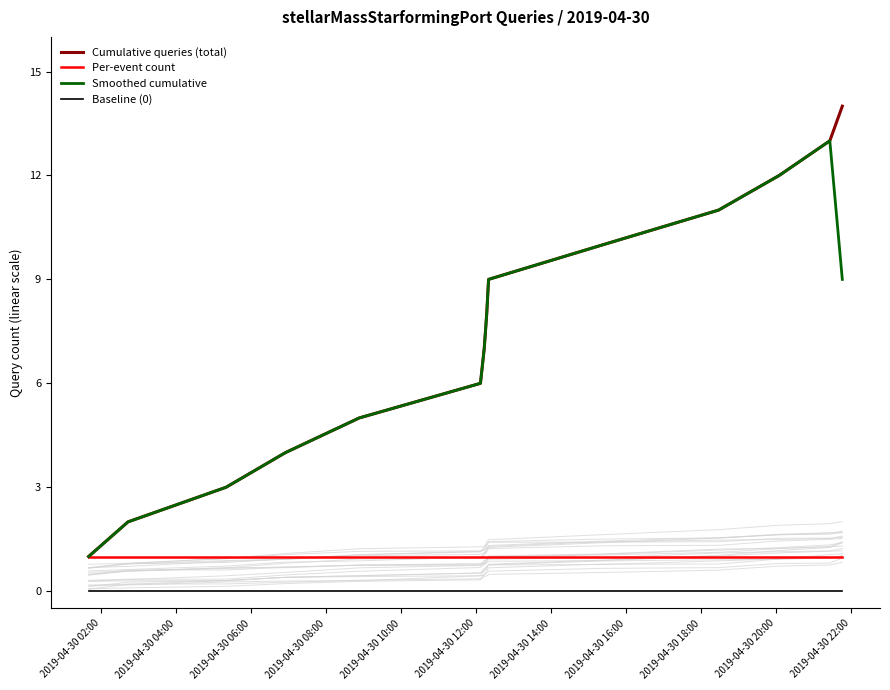

How many distinct data groups are displayed?

4